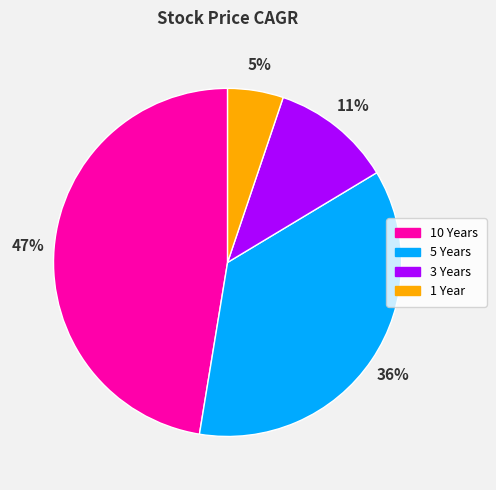

Rank the categories by value from lowest to highest.

1 Year, 3 Years, 5 Years, 10 Years